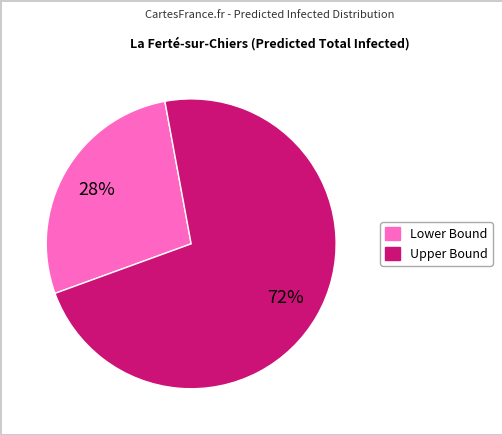

To the nearest percent, what is the average slice percentage?

50%